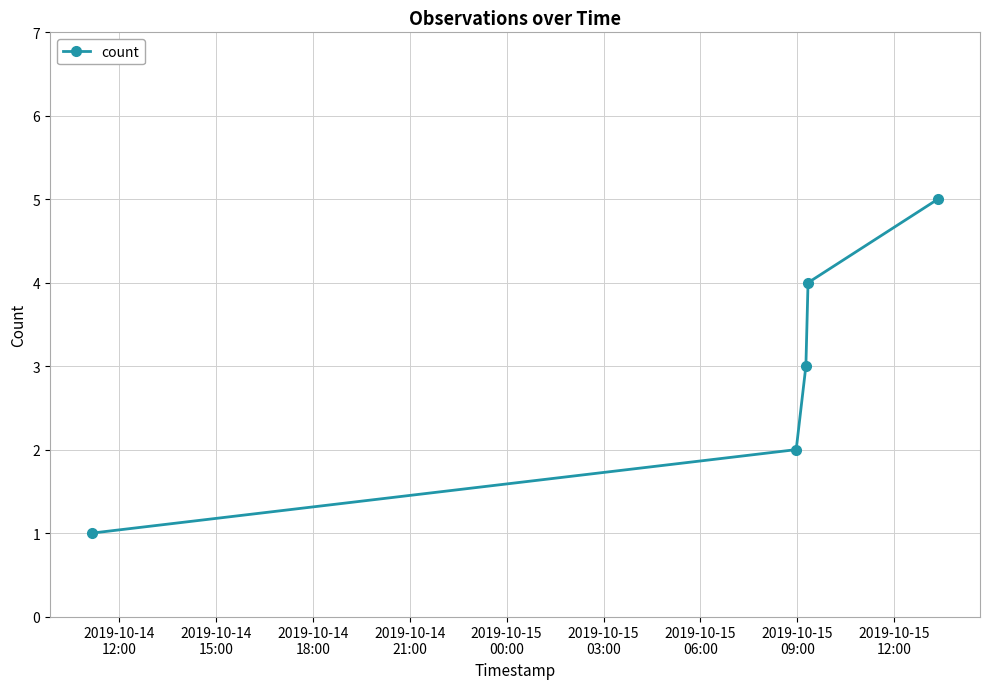

What is the difference between the second highest and minimum values?

3